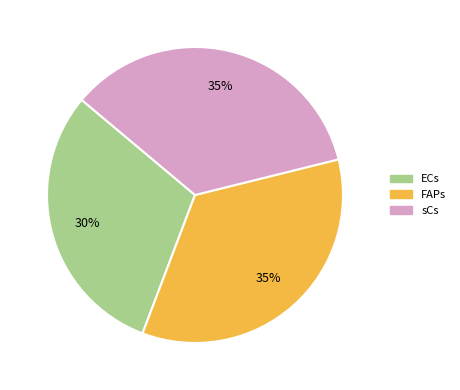

To the nearest percent, what is the difference between the largest and smallest slice percentages?

5%